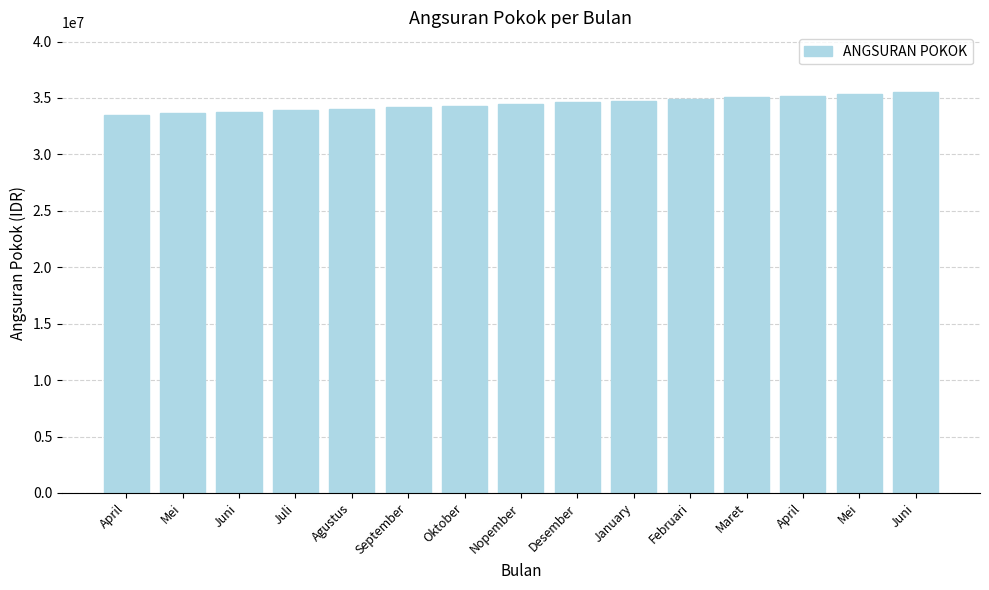

How many distinct data groups are displayed?

1